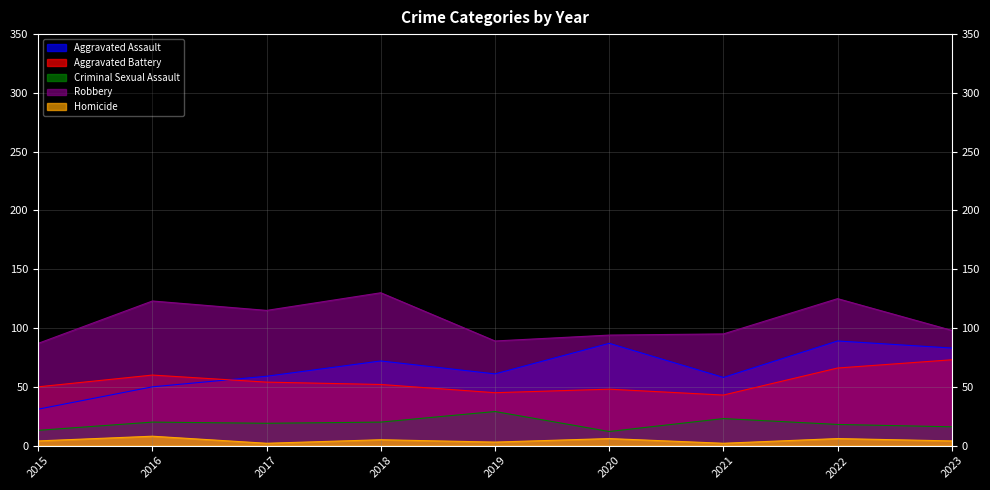

The value of Criminal Sexual Assault at 2016 is 31. True or false?

False